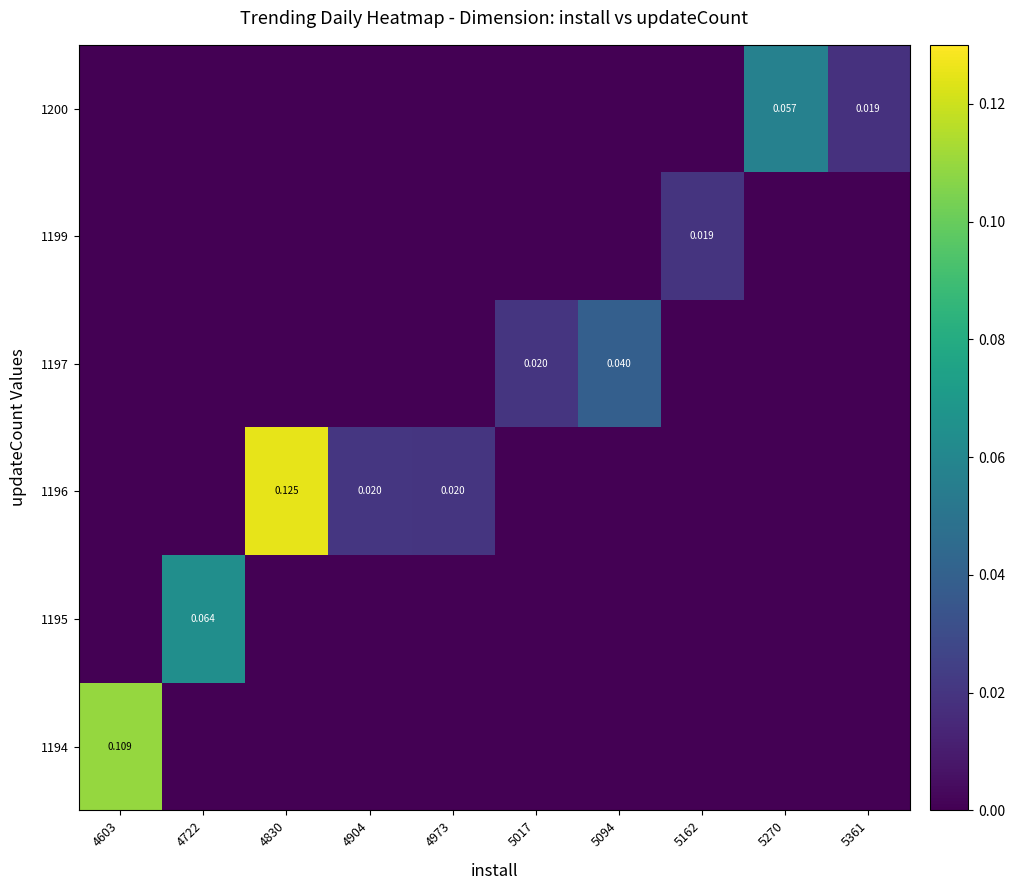

How many categories are shown in the chart?

10